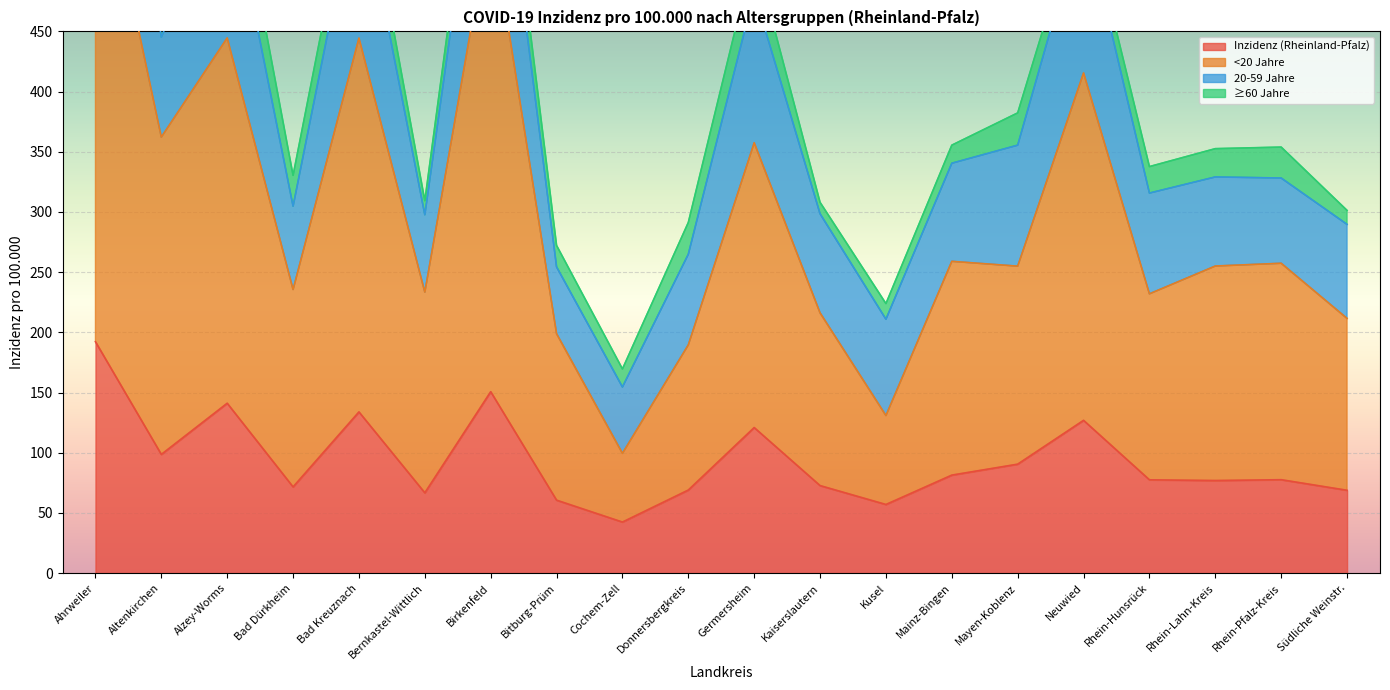

The Inzidenz (Rheinland-Pfalz) series shows 98.6 at Altenkirchen. True or false?

True